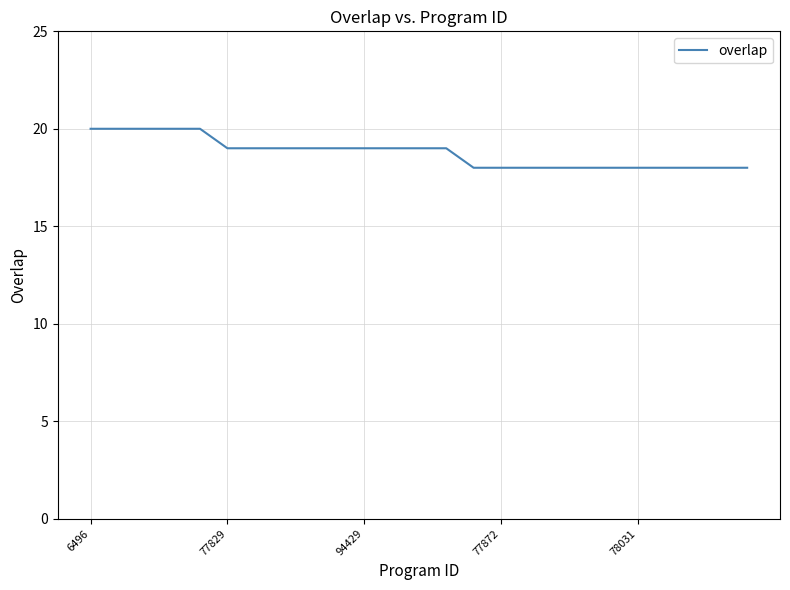

Reading left to right, what are all the values shown in this chart?

20	20	20	20	20	19	19	19	19	19	19	19	19	19	18	18	18	18	18	18	18	18	18	18	18